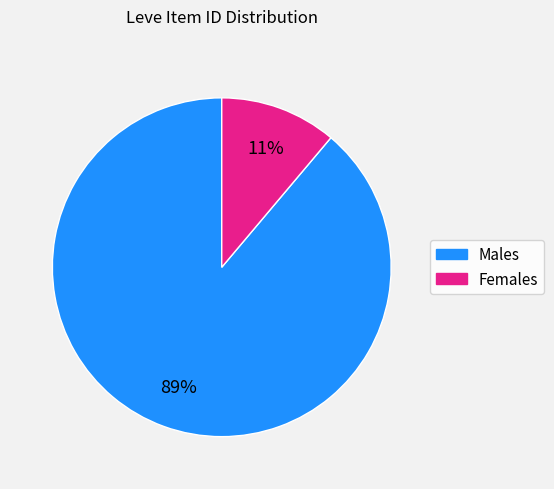

To the nearest percent, what is the difference between the largest and smallest slice percentages?

78%